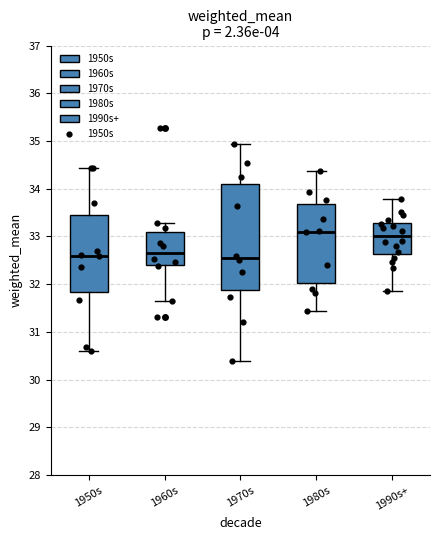

Where does the median line of the box for 1980s sit on the y-axis? The values are not printed on the chart, so give them approximately, as read against the axis.

33.1